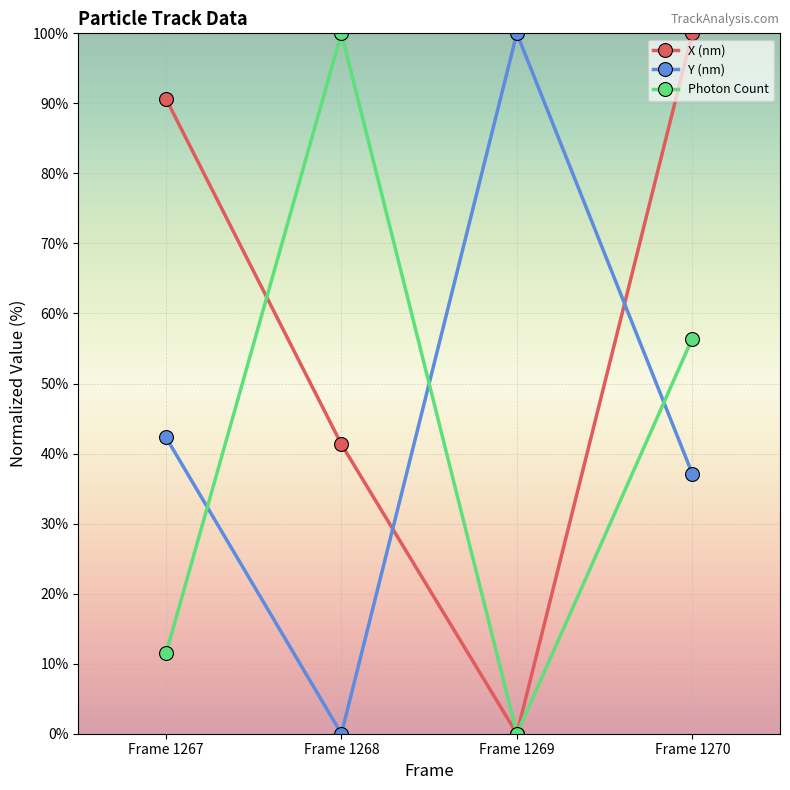

At which label does Y (nm) reach its minimum?

Frame 1268